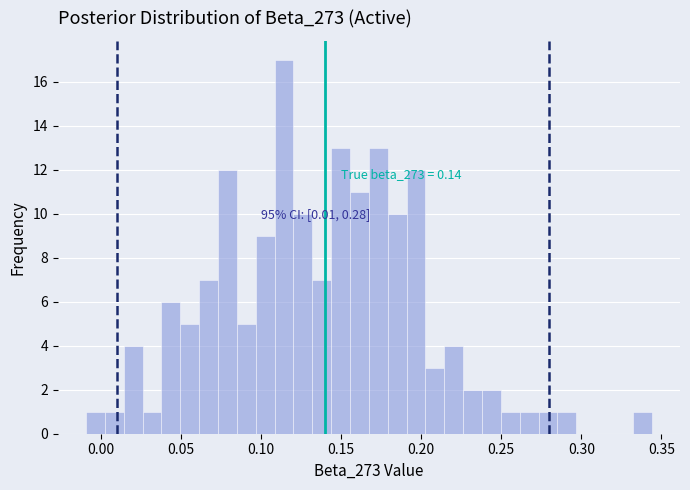

Around what value on the x-axis is the tallest bar? Give the approximate position of its centre, as read against the axis.

0.115